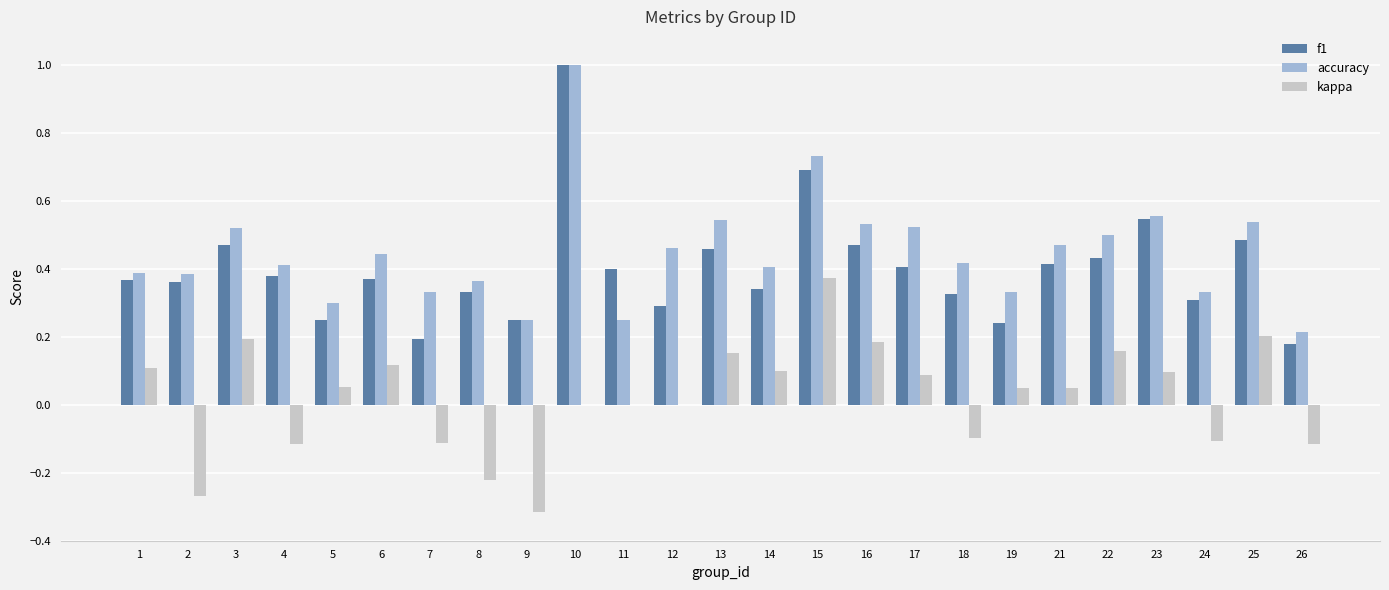

What are all the series names shown in the legend?

f1, accuracy, kappa